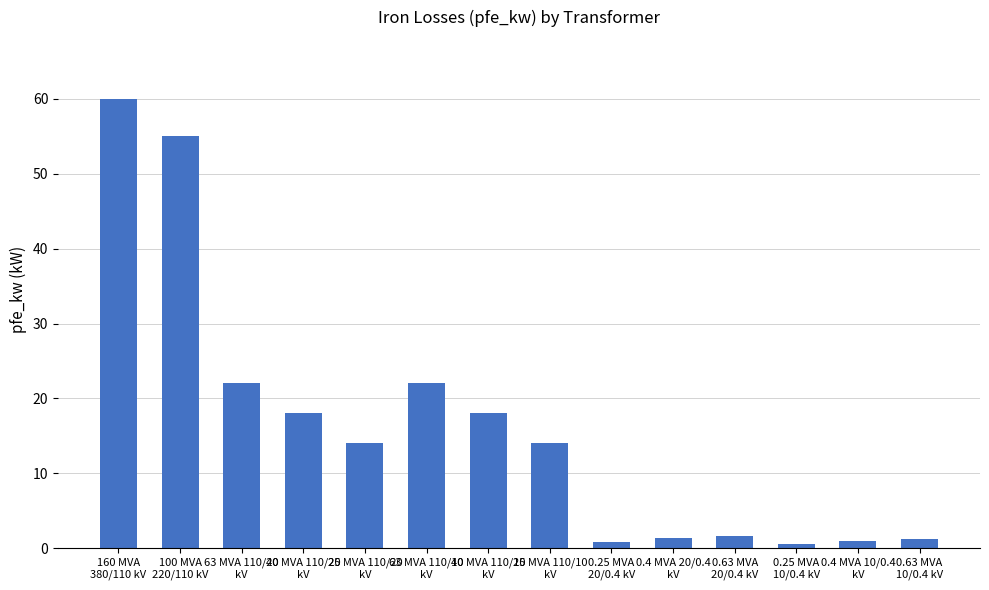

How many distinct data groups are displayed?

1